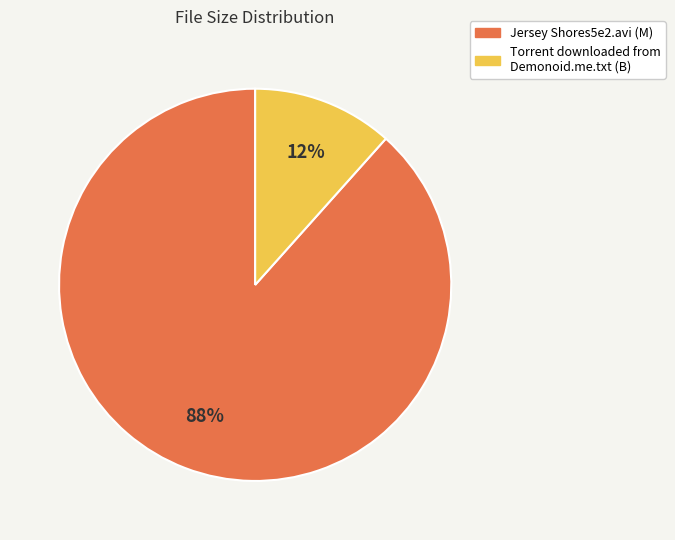

Which slice is the largest?

Jersey Shores5e2.avi